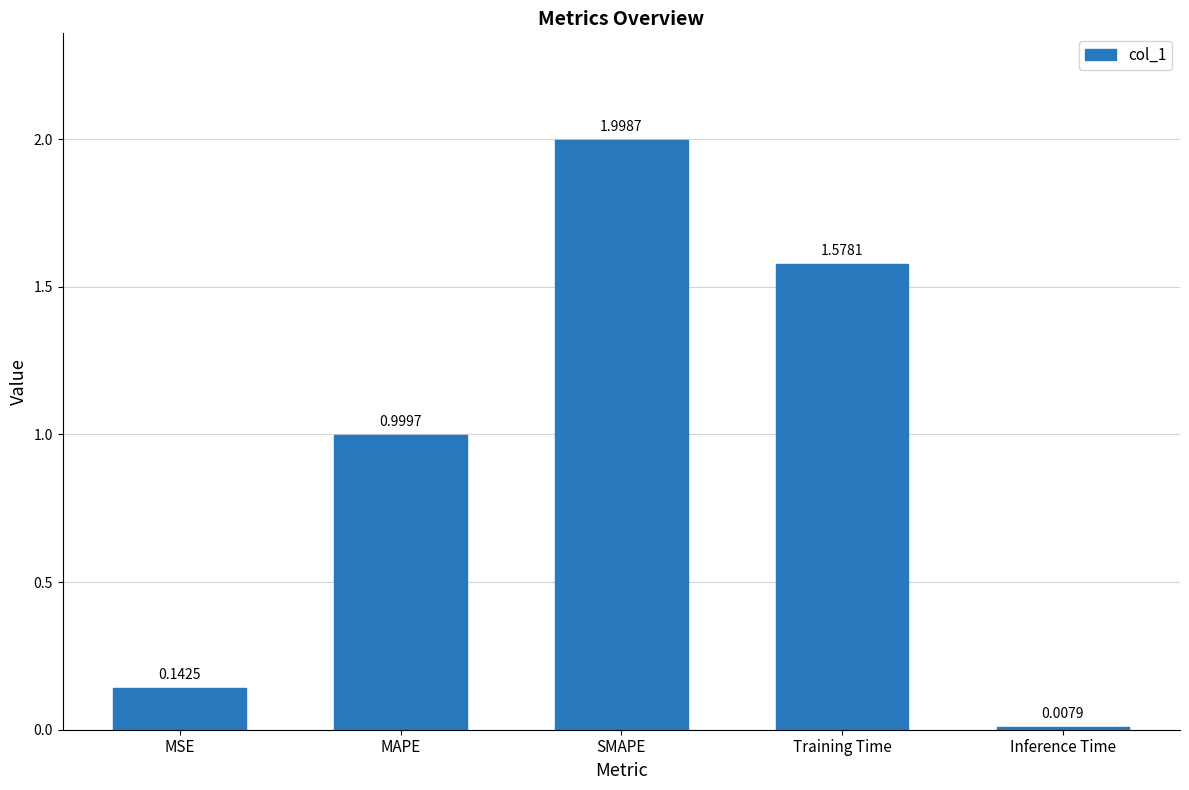

What is the ratio of the value at MAPE to the value at SMAPE?

0.5